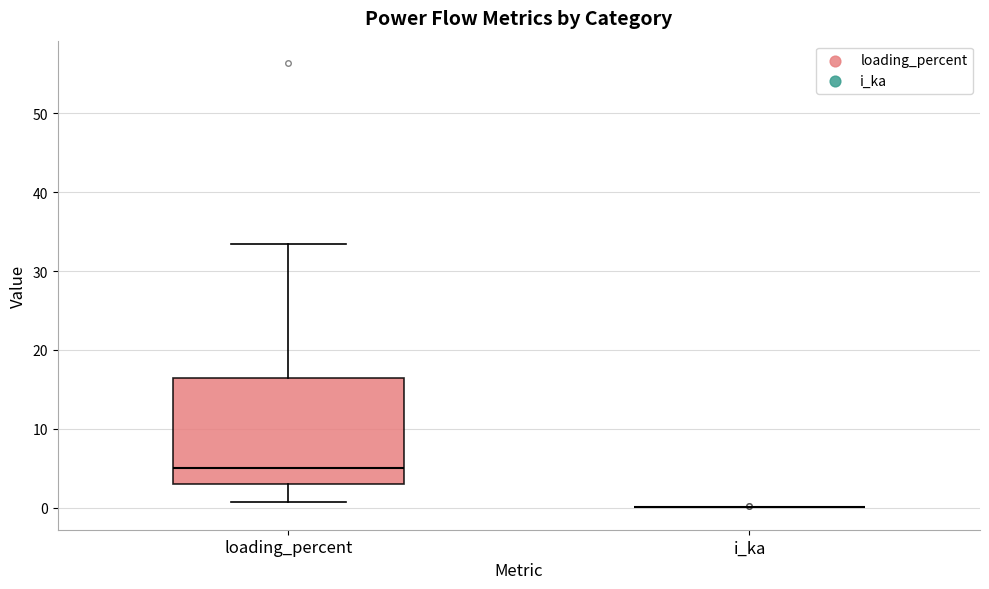

Reading left to right, transcribe this box plot: for each box, give where its median line is, the range the box spans, and where its two whiskers end, as read against the y-axis. The values are not printed on the chart, so give them approximately, as read against the axis.

loading_percent: median 5, box 3 to 16, whiskers 1 to 33
i_ka: box collapsed to a line at 0, whiskers 0 to 0